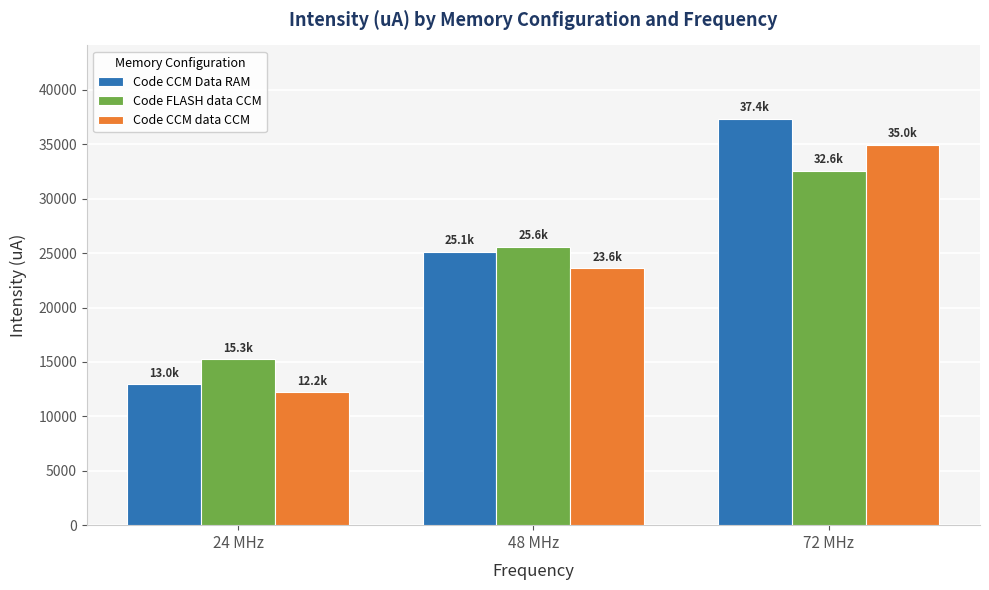

What is the sum of all Code FLASH data CCM values?

73437.0